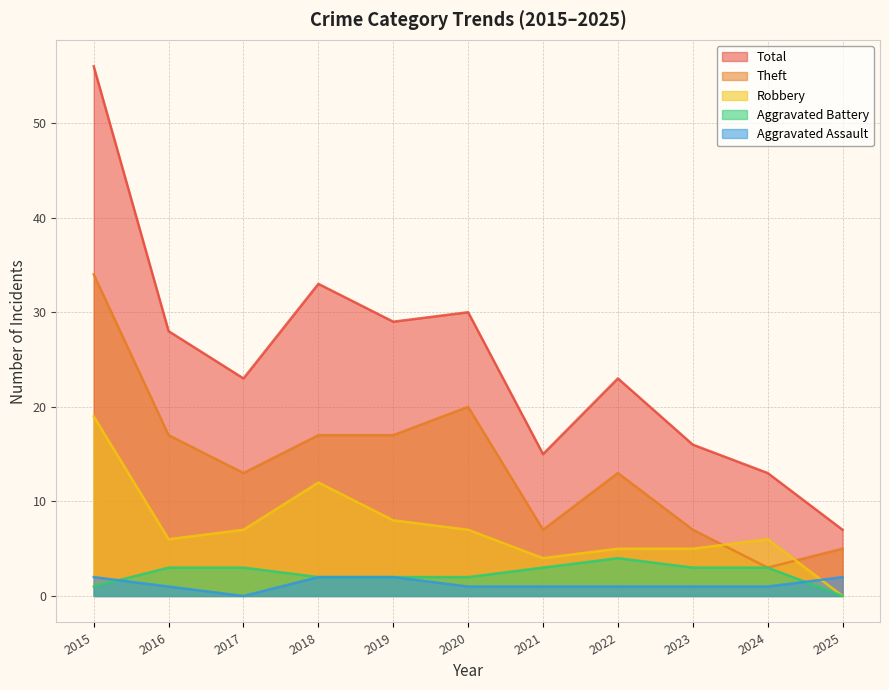

What are all the series names shown in the legend?

Total, Theft, Robbery, Aggravated Battery, Aggravated Assault